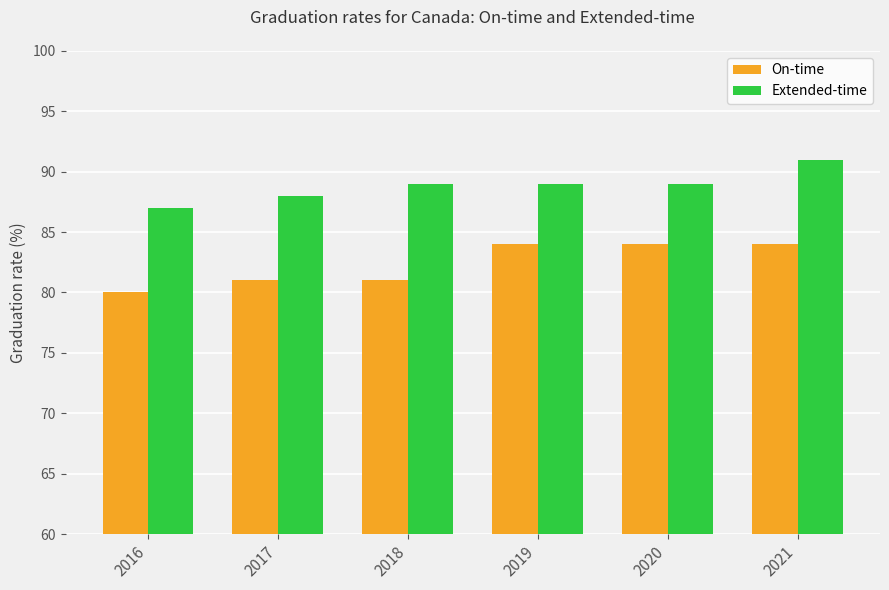

Which series has the largest total across all categories?

Extended-time